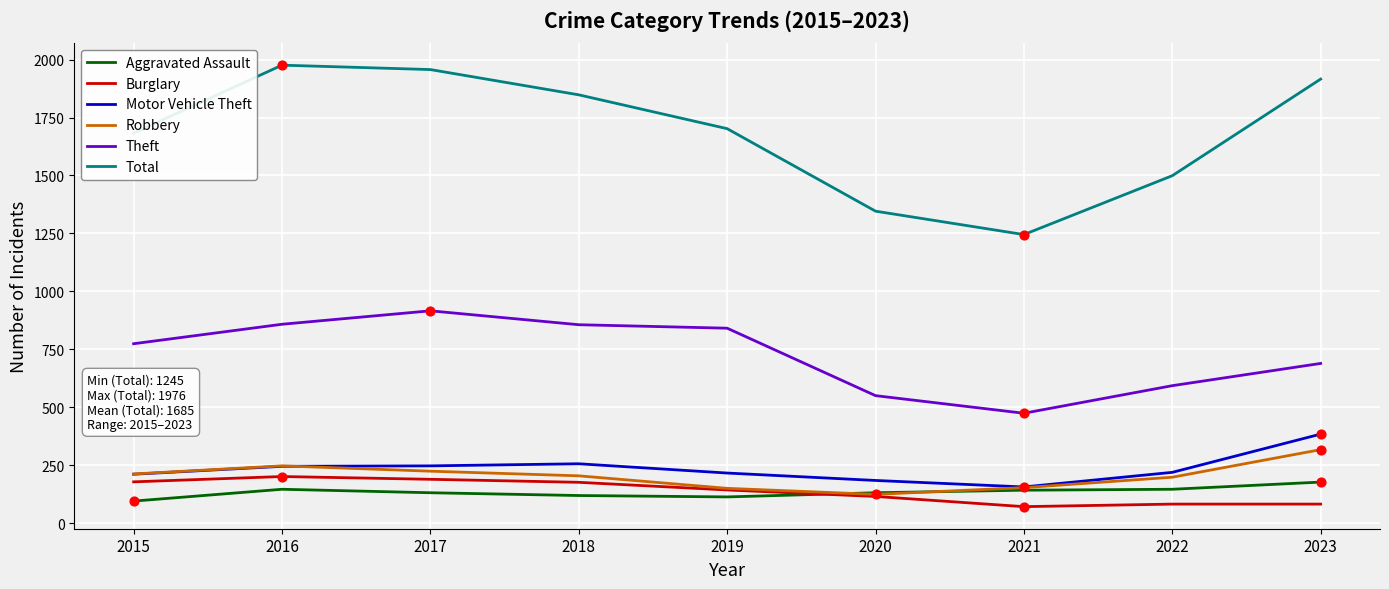

Which series has the largest total across all categories?

Total